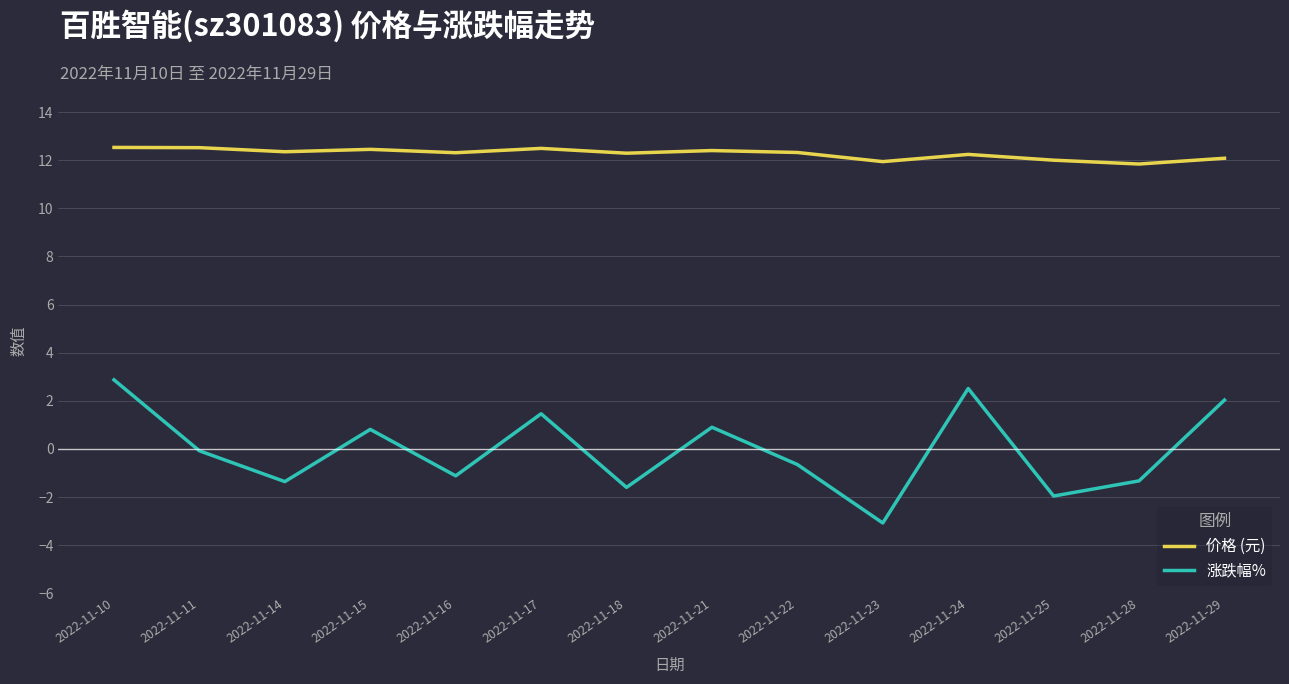

True or false: 价格 (元) has a value of 20.8 at 2022-11-14.

False